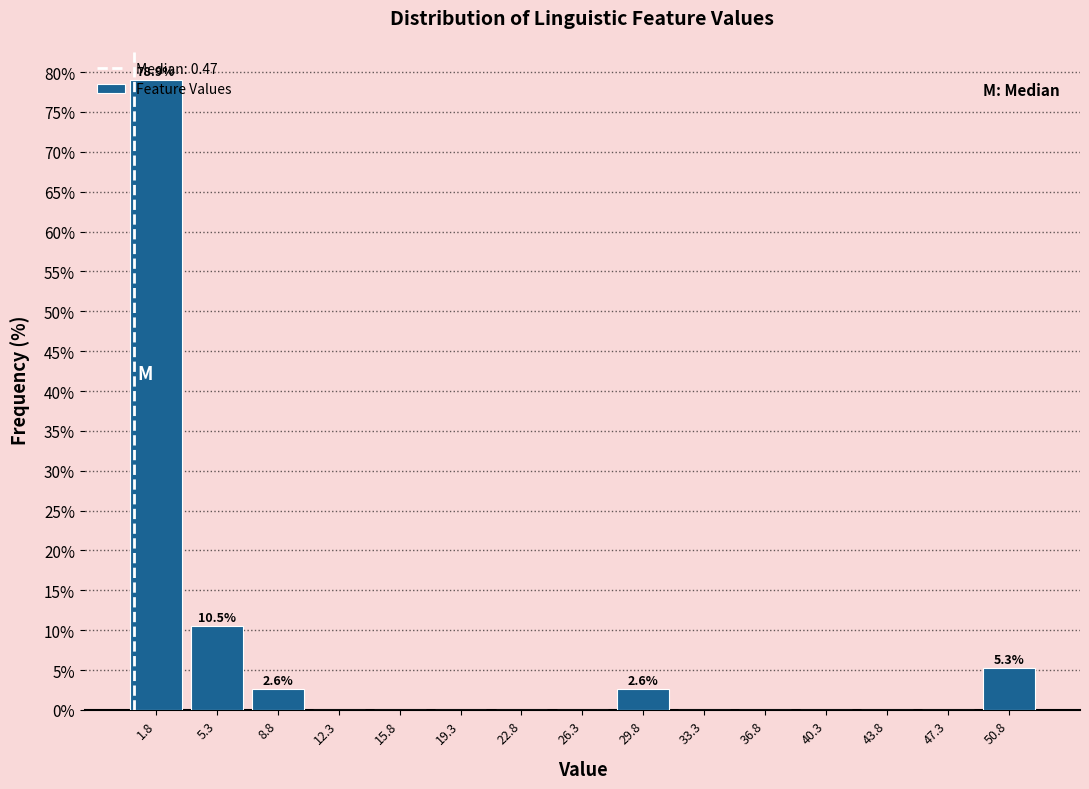

Which range on the x-axis has the tallest bar?

0.0 to 3.5